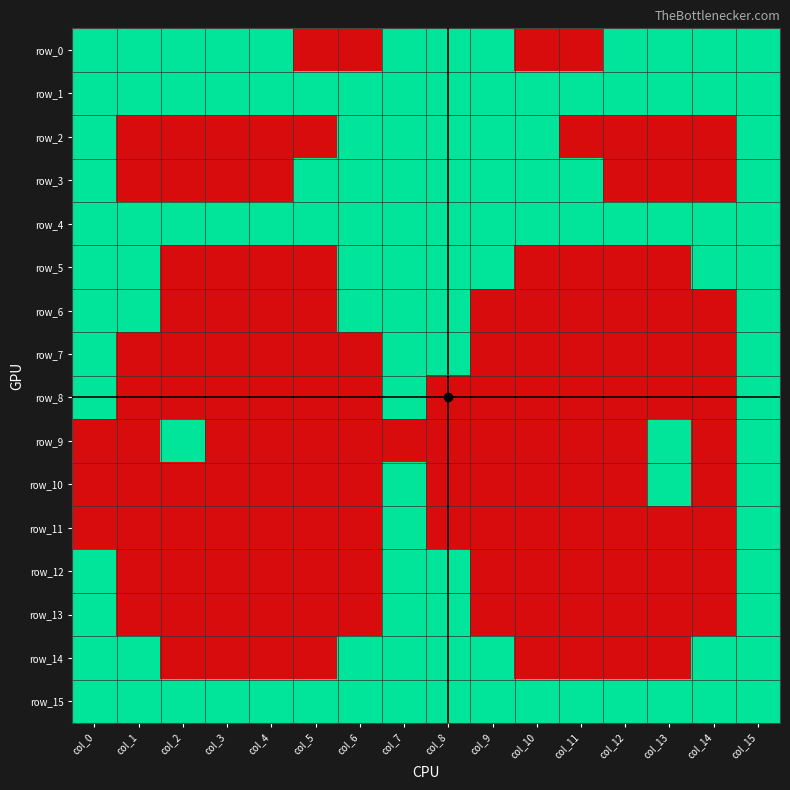

Reading right to left, list all the values displayed in this chart.

row_0: 1	1	1	1	0	0	1	1	1	0	0	1	1	1	1	1
row_1: 1	1	1	1	1	1	1	1	1	1	1	1	1	1	1	1
row_2: 1	0	0	0	0	1	1	1	1	1	0	0	0	0	0	1
row_3: 1	0	0	0	1	1	1	1	1	1	1	0	0	0	0	1
row_4: 1	1	1	1	1	1	1	1	1	1	1	1	1	1	1	1
row_5: 1	1	0	0	0	0	1	1	1	1	0	0	0	0	1	1
row_6: 1	0	0	0	0	0	0	1	1	1	0	0	0	0	1	1
row_7: 1	0	0	0	0	0	0	1	1	0	0	0	0	0	0	1
row_8: 1	0	0	0	0	0	0	0	1	0	0	0	0	0	0	1
row_9: 1	0	1	0	0	0	0	0	0	0	0	0	0	1	0	0
row_10: 1	0	1	0	0	0	0	0	1	0	0	0	0	0	0	0
row_11: 1	0	0	0	0	0	0	0	1	0	0	0	0	0	0	0
row_12: 1	0	0	0	0	0	0	1	1	0	0	0	0	0	0	1
row_13: 1	0	0	0	0	0	0	1	1	0	0	0	0	0	0	1
row_14: 1	1	0	0	0	0	1	1	1	1	0	0	0	0	1	1
row_15: 1	1	1	1	1	1	1	1	1	1	1	1	1	1	1	1